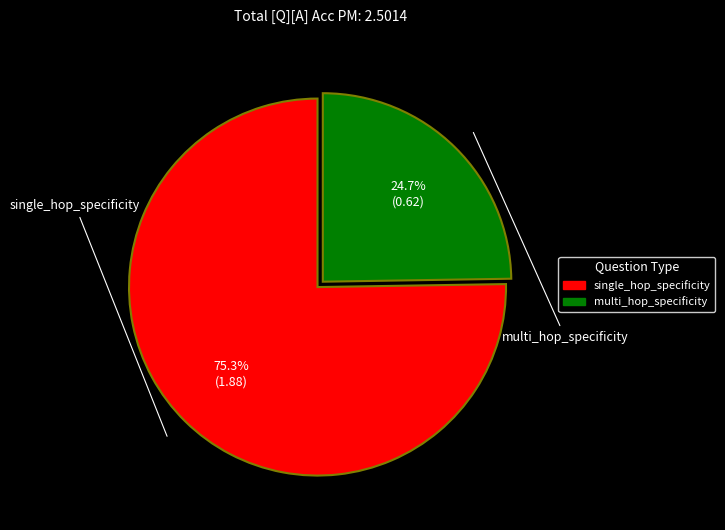

What is the largest slice in the pie chart?

single_hop_specificity